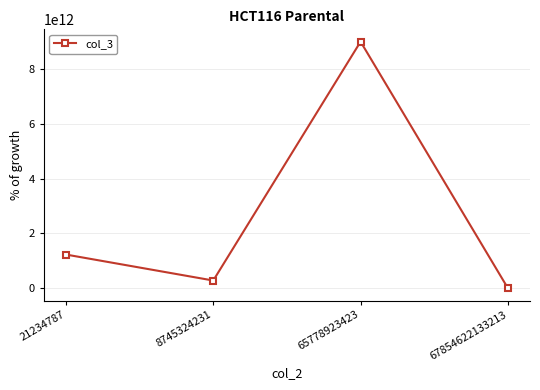

Rank the categories by value from highest to lowest.

65778923423, 21234787, 8745324231, 67854622133213